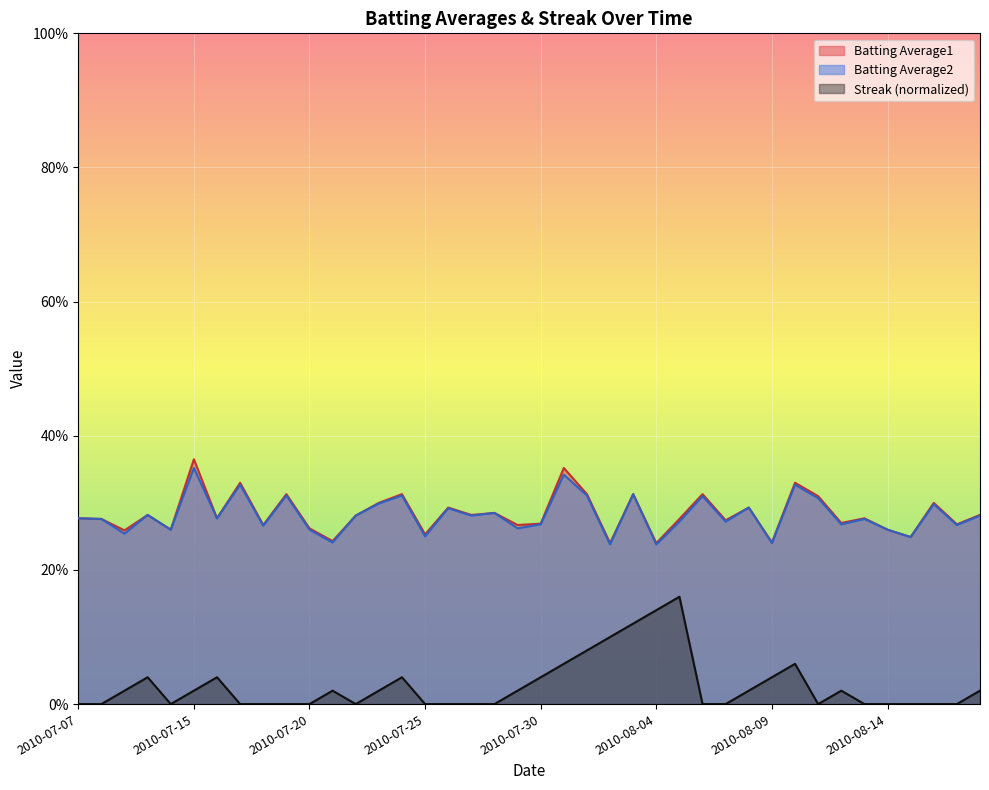

Rank the series at 2010-07-19 from highest to lowest value.

Batting Average1, Batting Average2, Streak